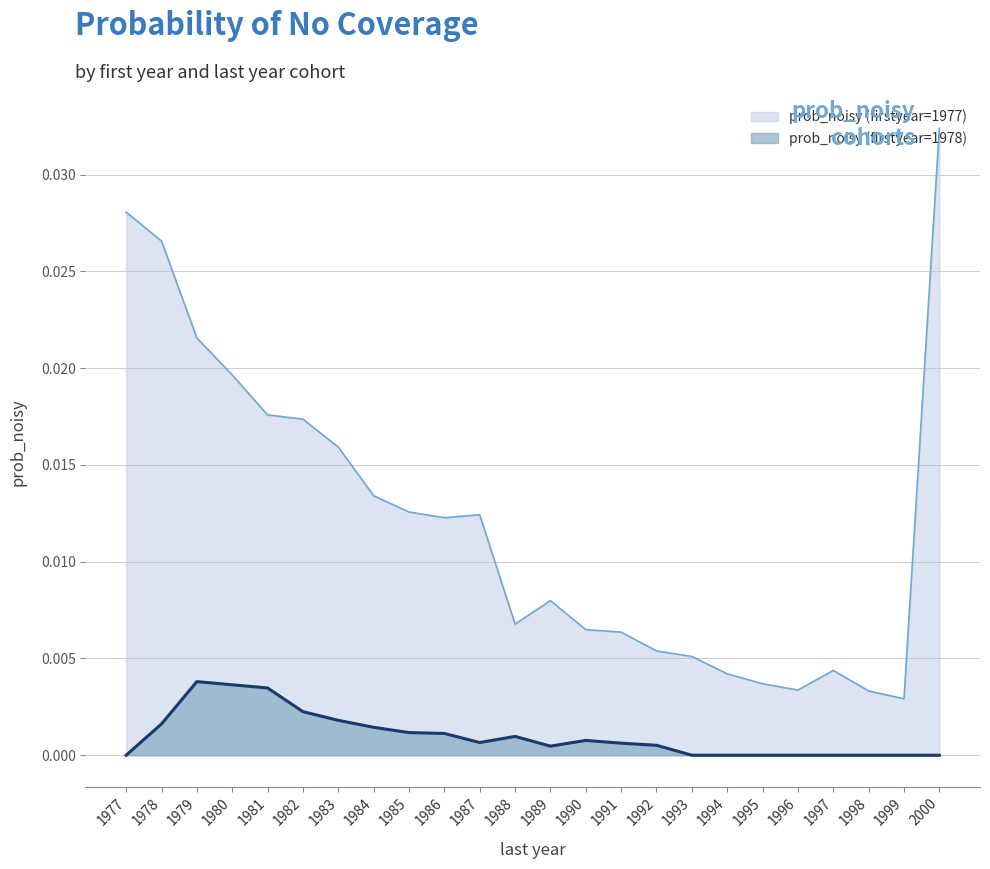

Rank the categories by prob_noisy (firstyear=1978) value from lowest to highest.

1977, 1993, 1994, 1995, 1996, 1997, 1998, 1999, 2000, 1989, 1992, 1991, 1987, 1990, 1988, 1986, 1985, 1984, 1978, 1983, 1982, 1981, 1980, 1979